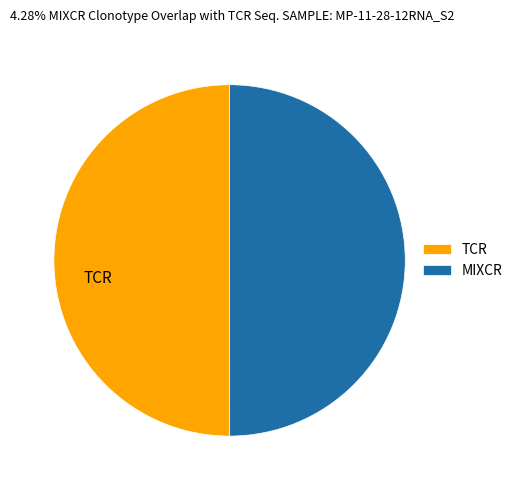

Approximately how many times larger is the value at TCR compared to MIXCR?

1.0